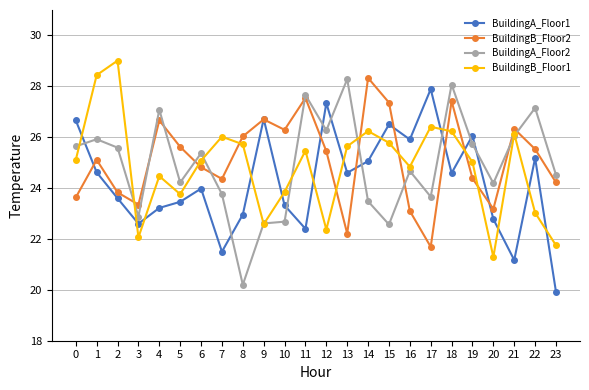

True or false: BuildingA_Floor1 and BuildingB_Floor1 cross at least once.

True